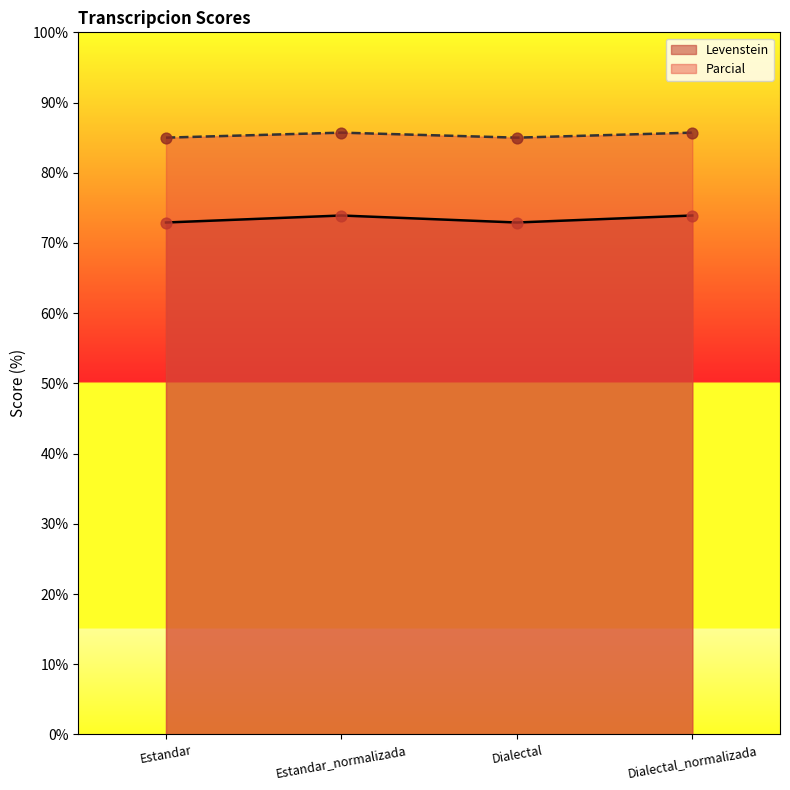

What is the total value across all series at Estandar?

157.9